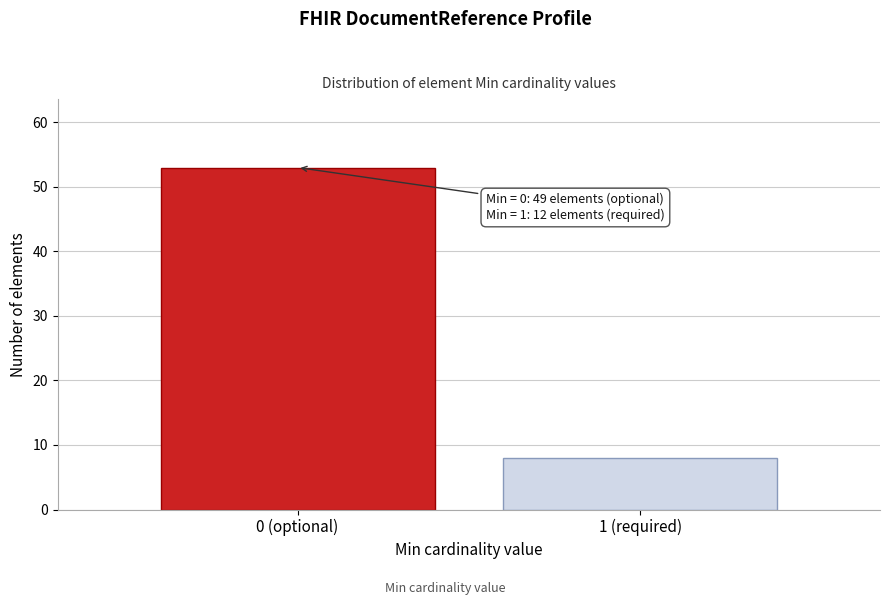

Reading left to right, list all the values displayed in this chart.

0 (optional)=53	1 (required)=8